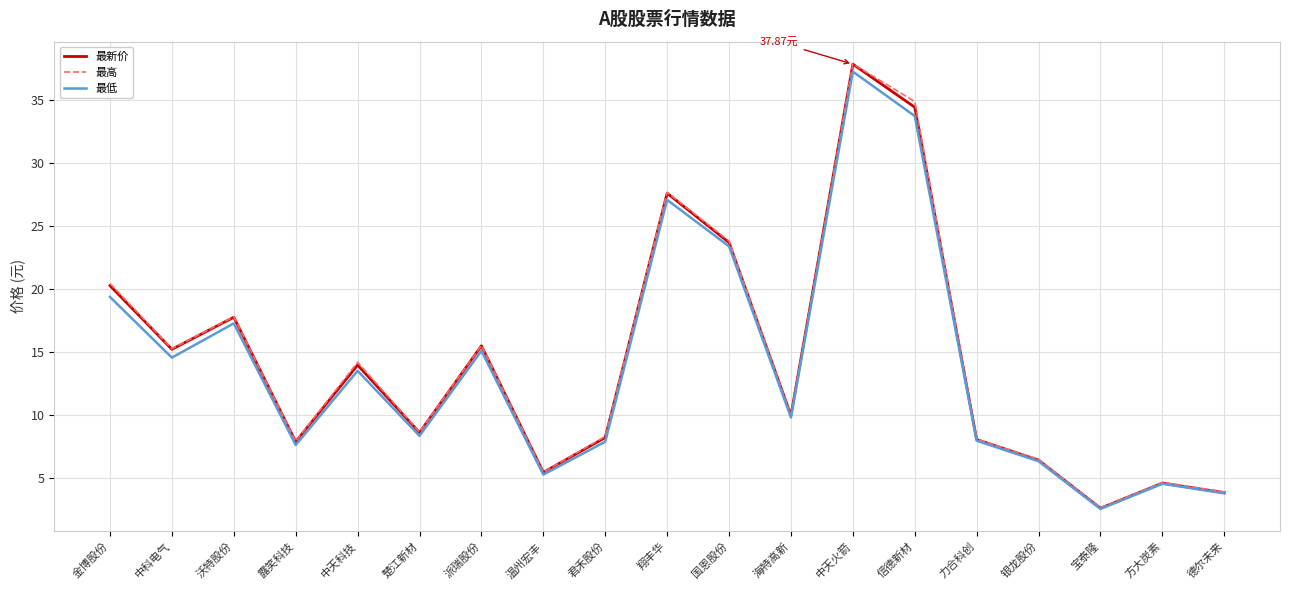

At which category is the sum across all series the highest?

中天火箭